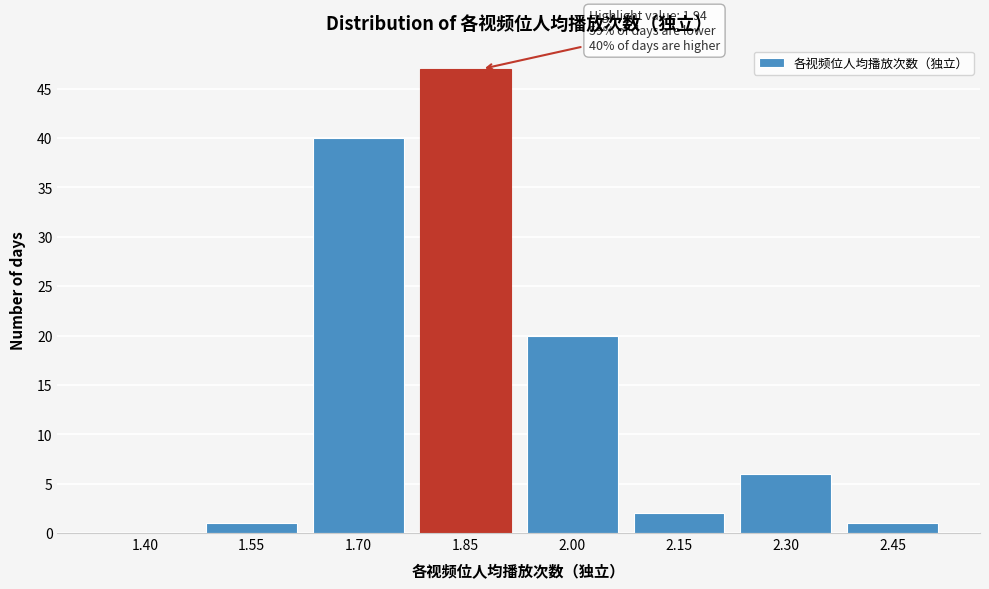

Reading left to right, extract all data points from this chart.

1.40=0	1.55=1	1.70=40	1.85=47	2.00=20	2.15=2	2.30=6	2.45=1